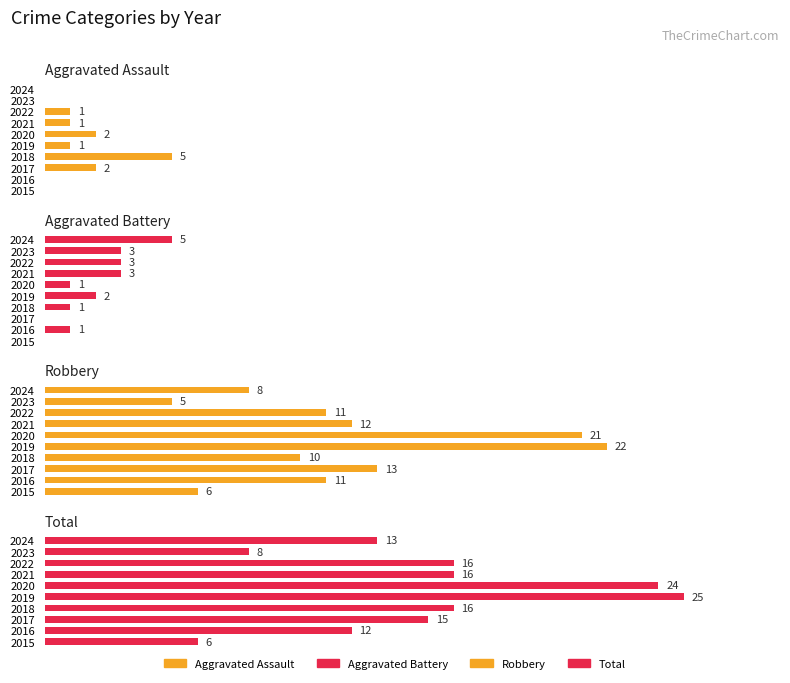

What are all the series names shown in the legend?

Aggravated Assault, Aggravated Battery, Robbery, Total